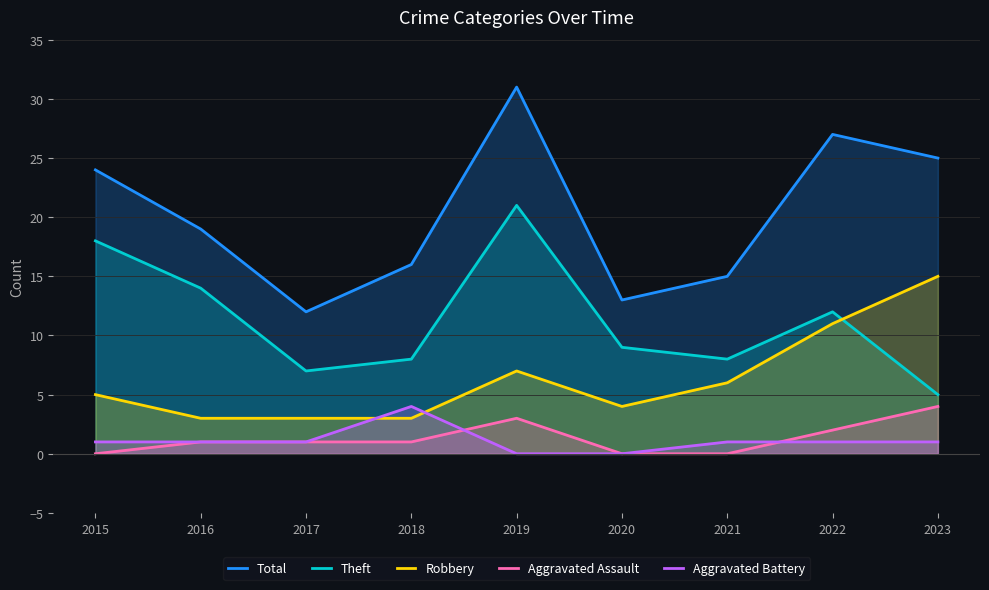

Reading right to left, extract all data points from this chart.

Total: 25	27	15	13	31	16	12	19	24
Theft: 5	12	8	9	21	8	7	14	18
Robbery: 15	11	6	4	7	3	3	3	5
Aggravated Assault: 4	2	0	0	3	1	1	1	0
Aggravated Battery: 1	1	1	0	0	4	1	1	1